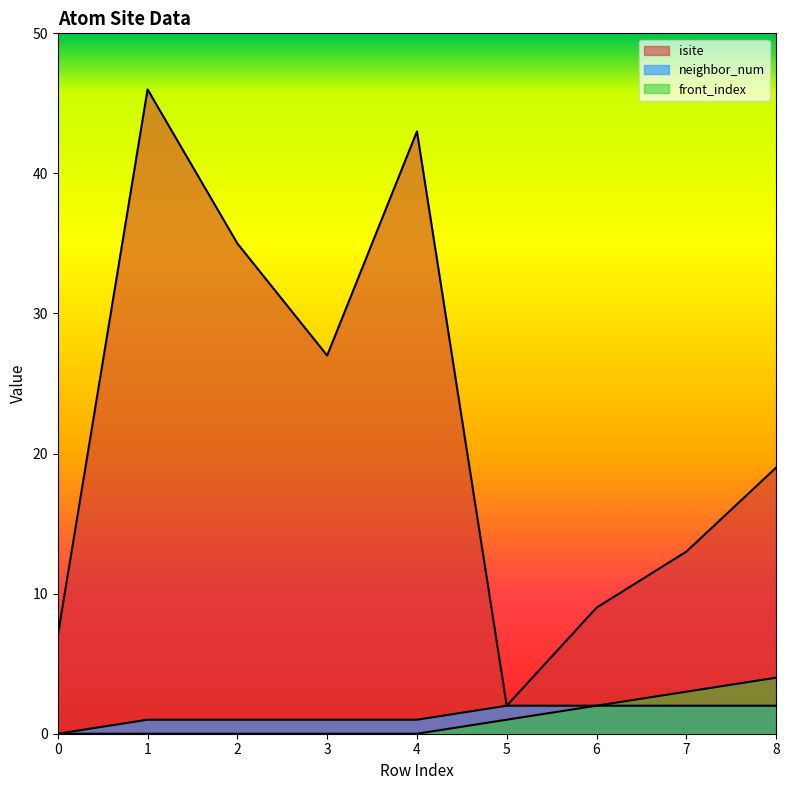

True or false: neighbor_num has more than 1 points higher than both neighbors.

False